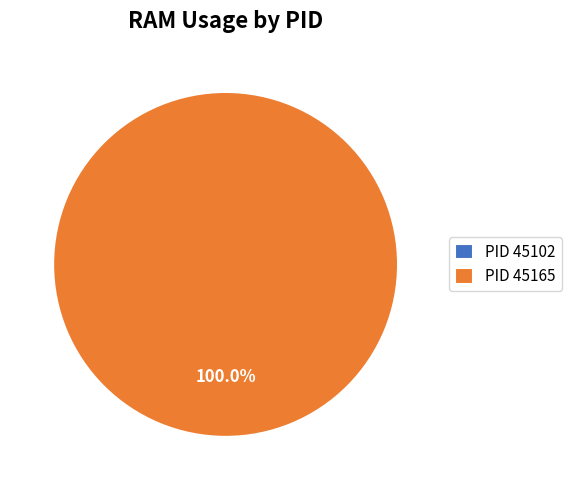

Is there any slice that represents more than half of the pie?

Yes